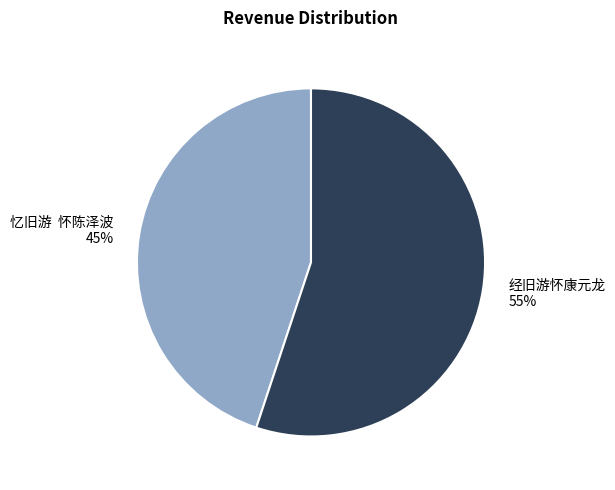

Which category has the biggest portion of the pie?

经旧游怀康元龙